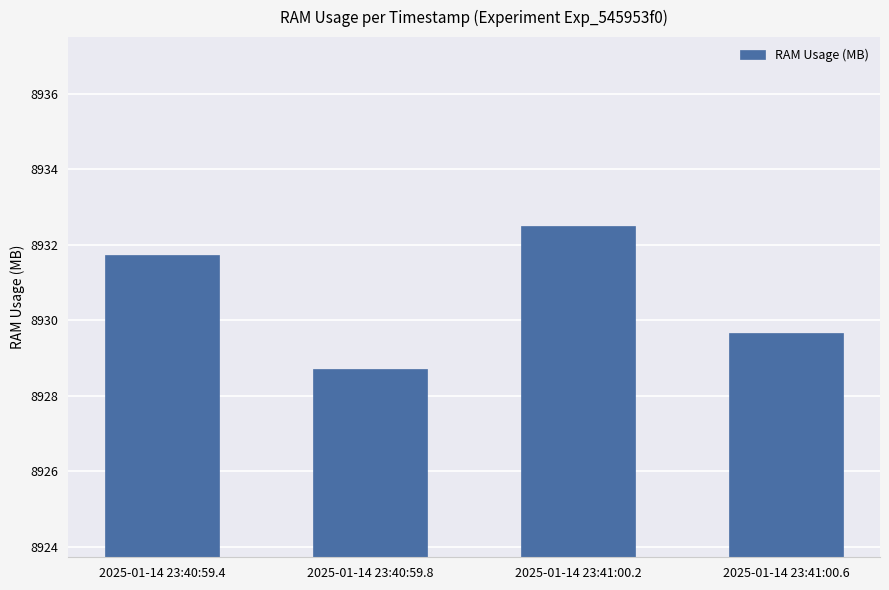

Are the bars horizontal?

No